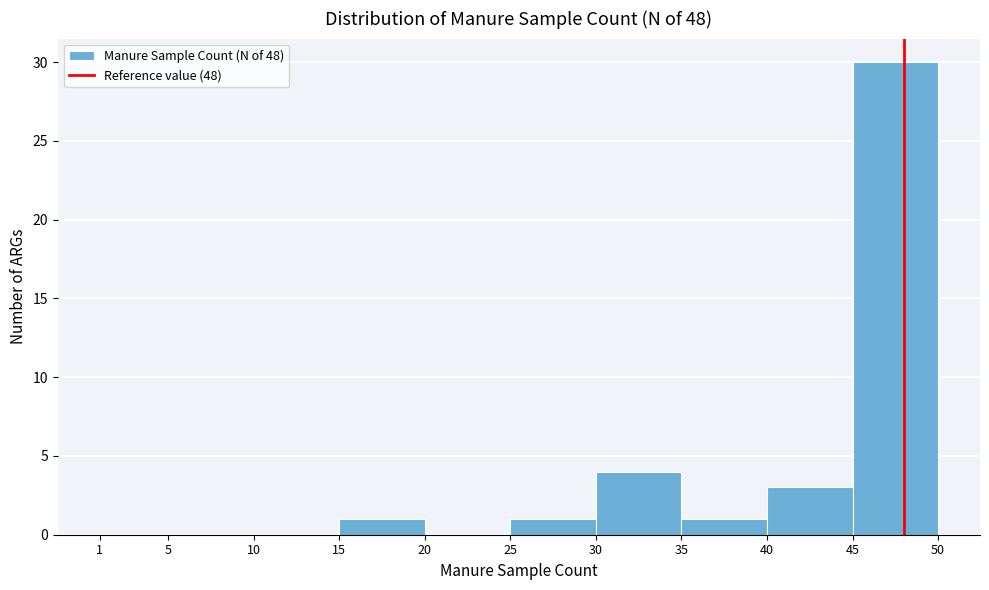

What is the height of the bar covering 40 to 45 on the x-axis? The values are not printed on the chart, so give them approximately, as read against the axis.

3